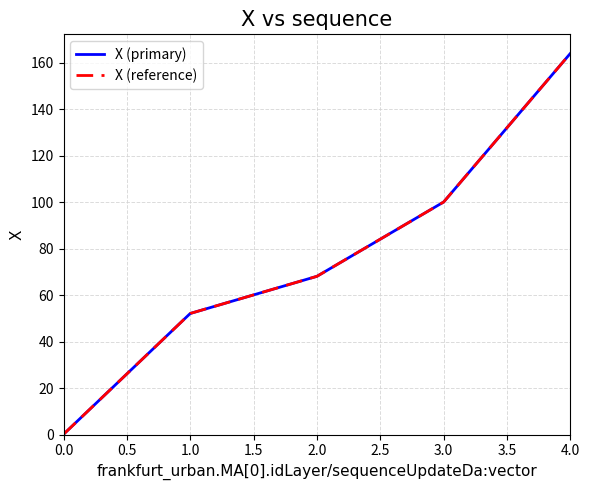

What is the maximum value for X (primary)?

164.1